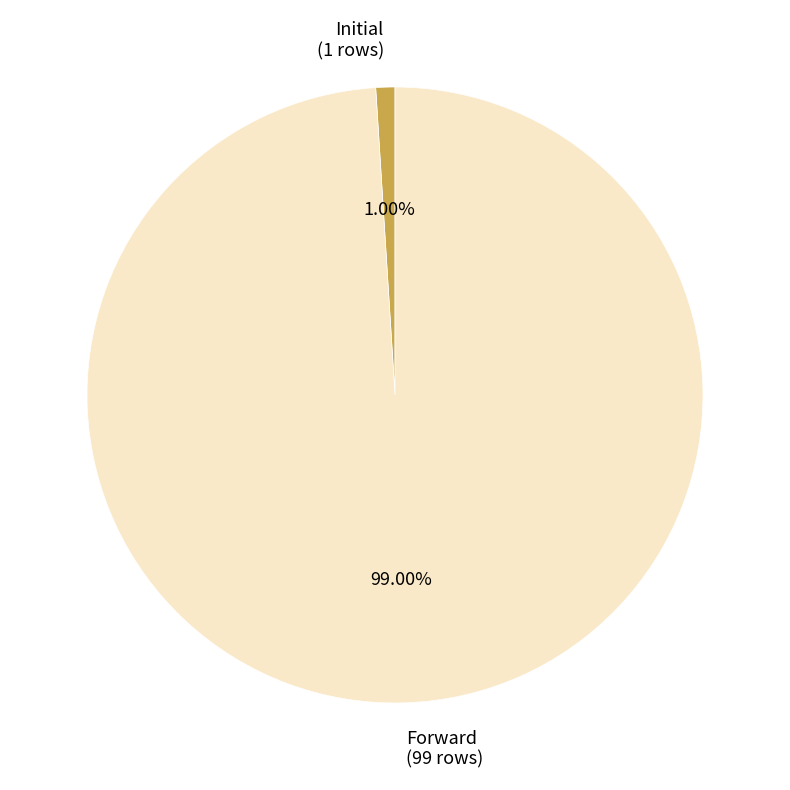

Rank the categories by value from highest to lowest.

Forward, Initial